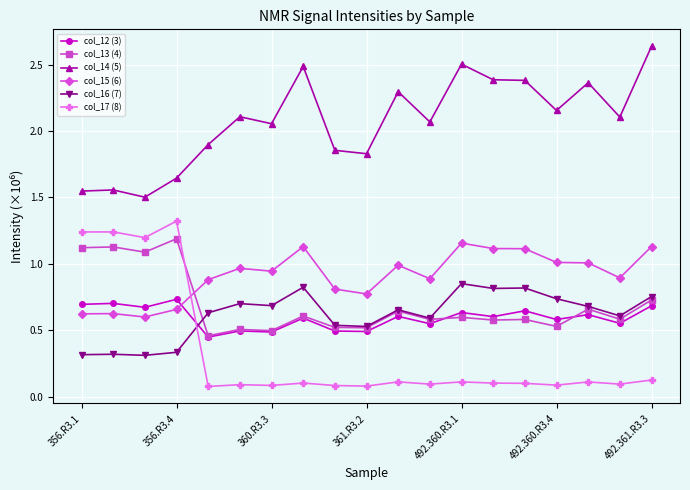

True or false: col_12 (3) and col_16 (7) cross at least once.

True